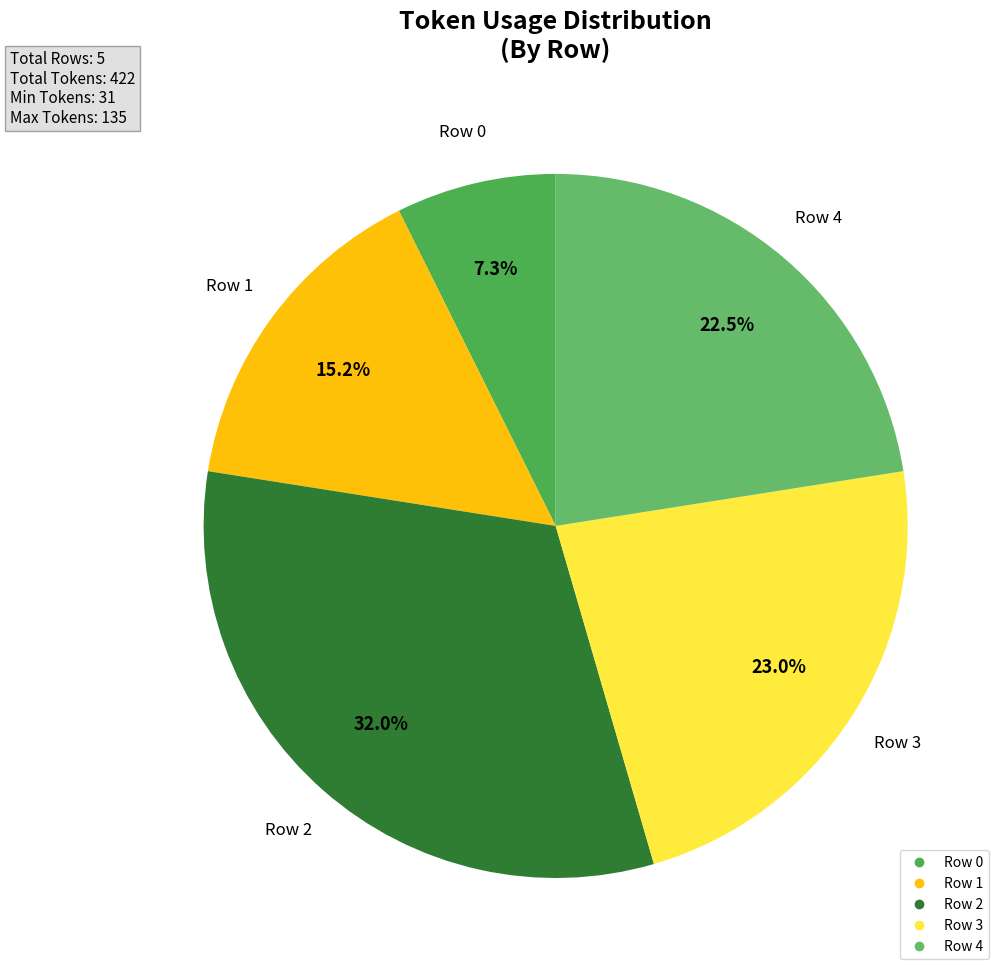

What percentage is the Row 1 slice, to the nearest percent?

15%